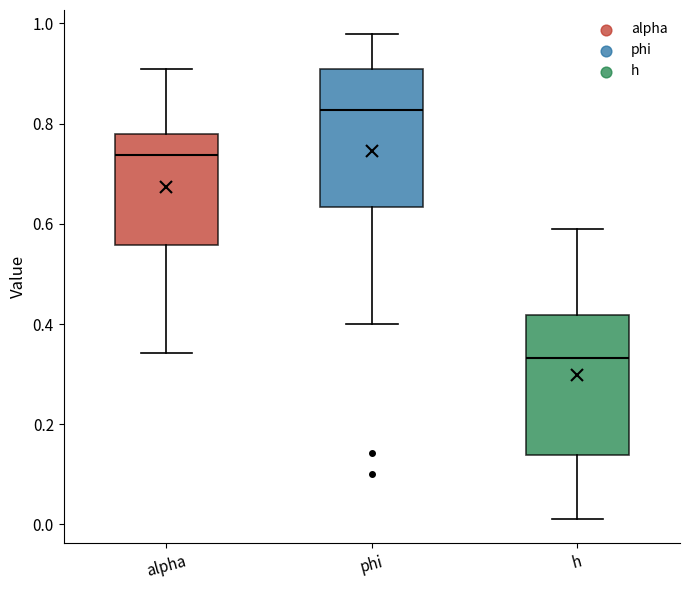

Where is the lower edge of the box for alpha on the y-axis? The values are not printed on the chart, so give them approximately, as read against the axis.

0.56